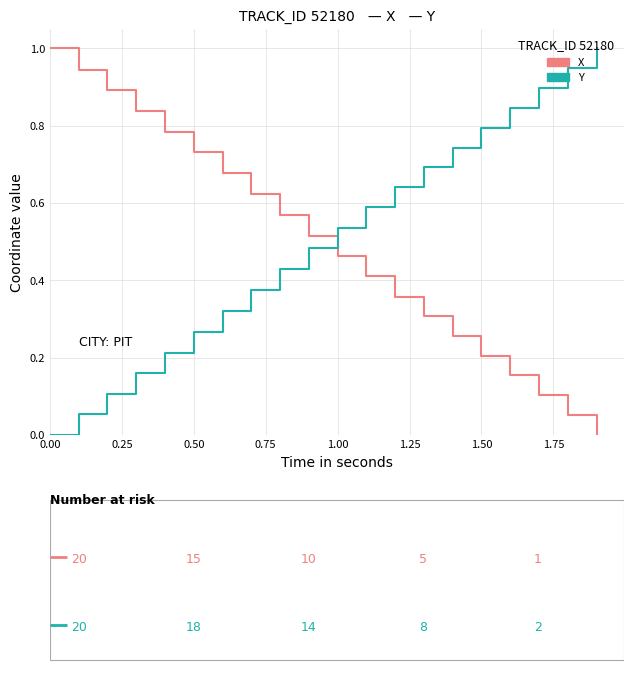

Count the number of data series in this chart.

2